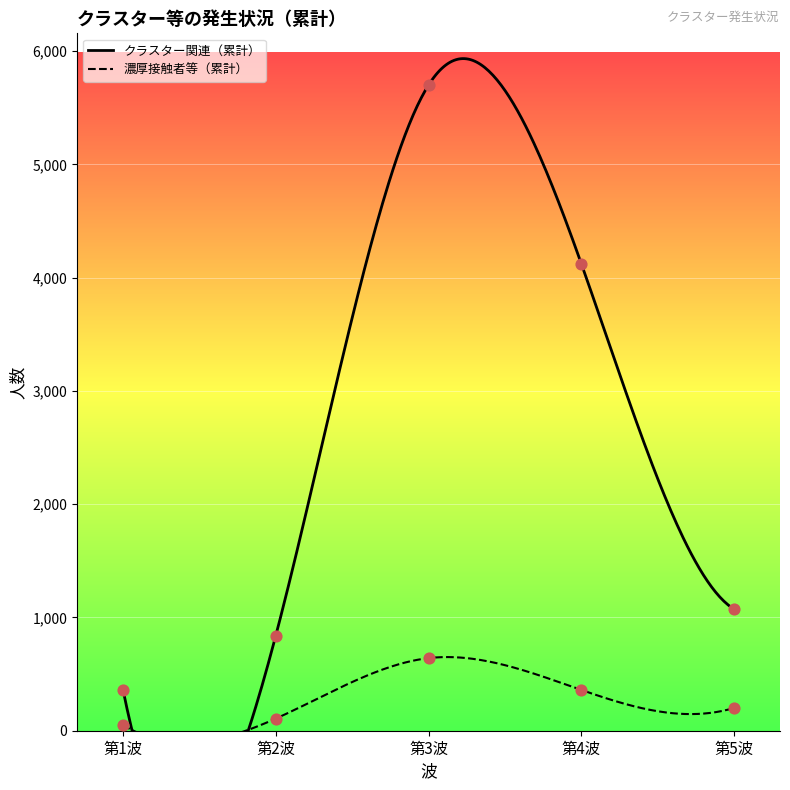

Which series reaches the maximum Y coordinate?

クラスター関連（累計）